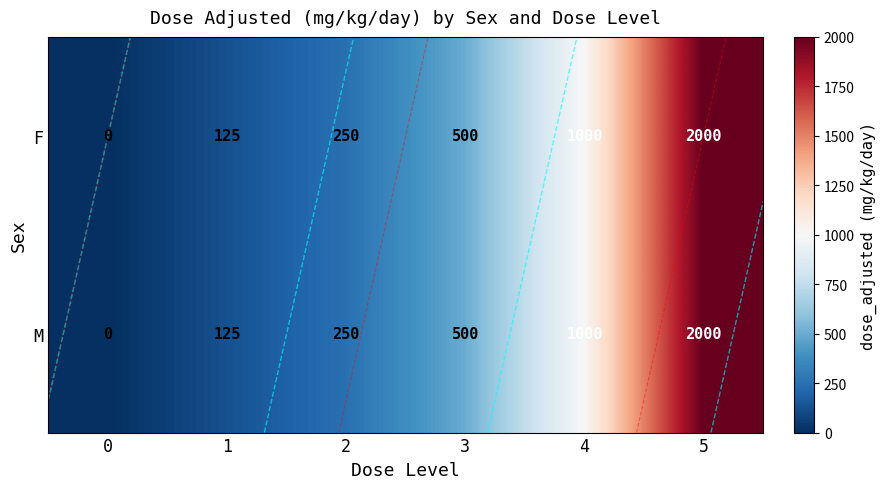

Rank the series at 4 from lowest to highest value.

F, M